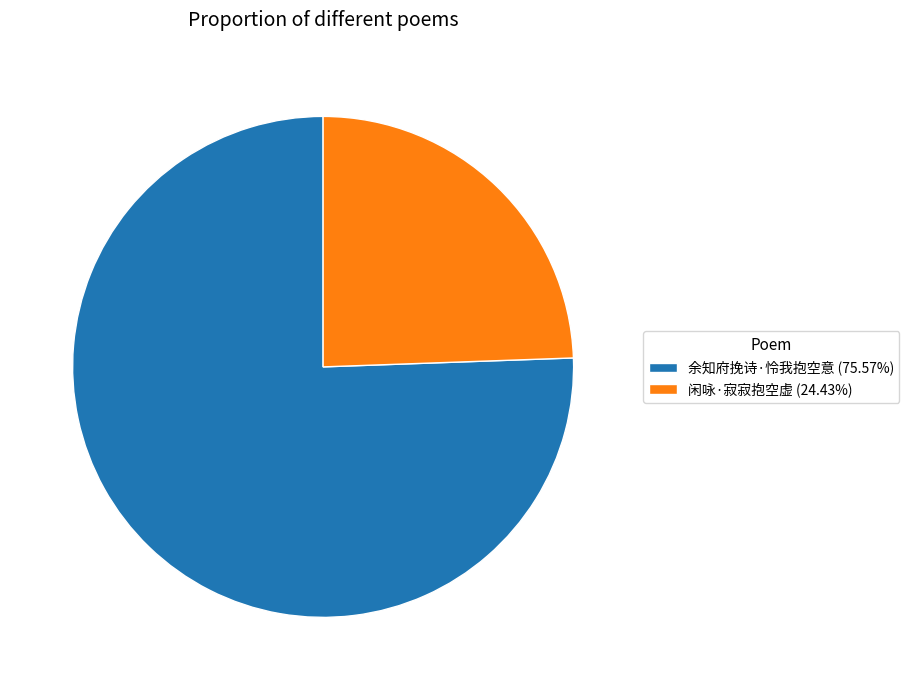

Is 余知府挽诗·怜我抱空意 (75.57%) the majority of the pie?

Yes